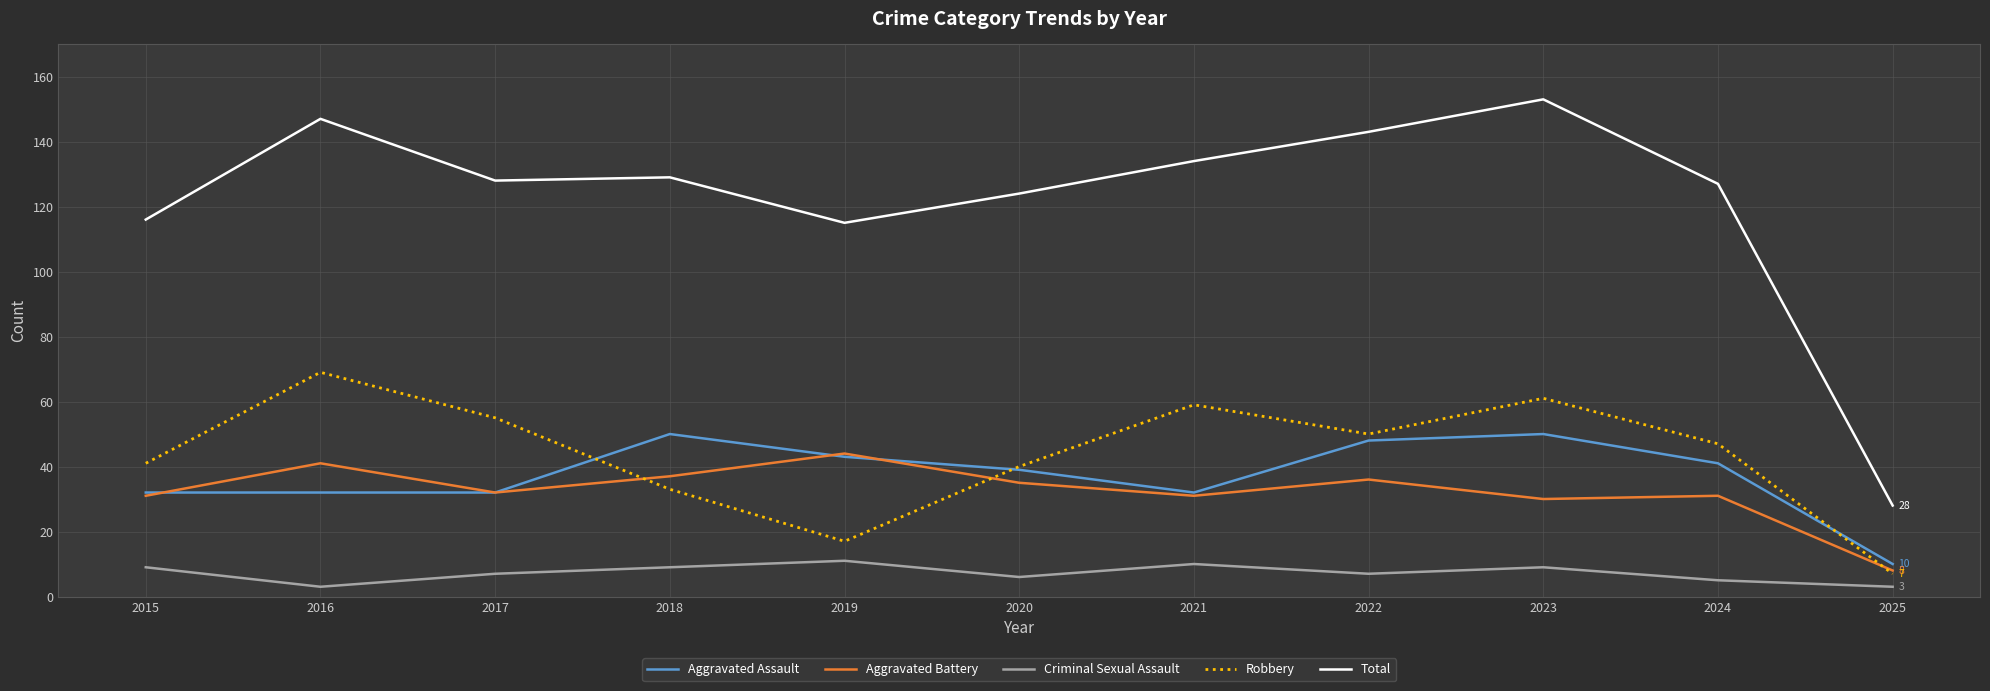

What is the average value of the Total series?

122